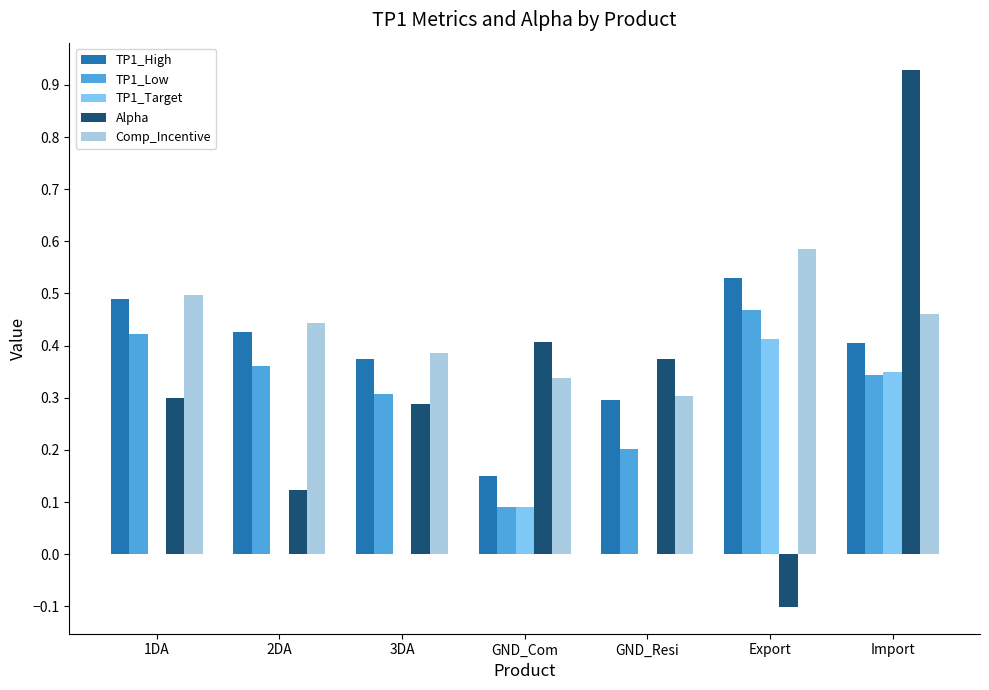

How many groups of bars are there?

7